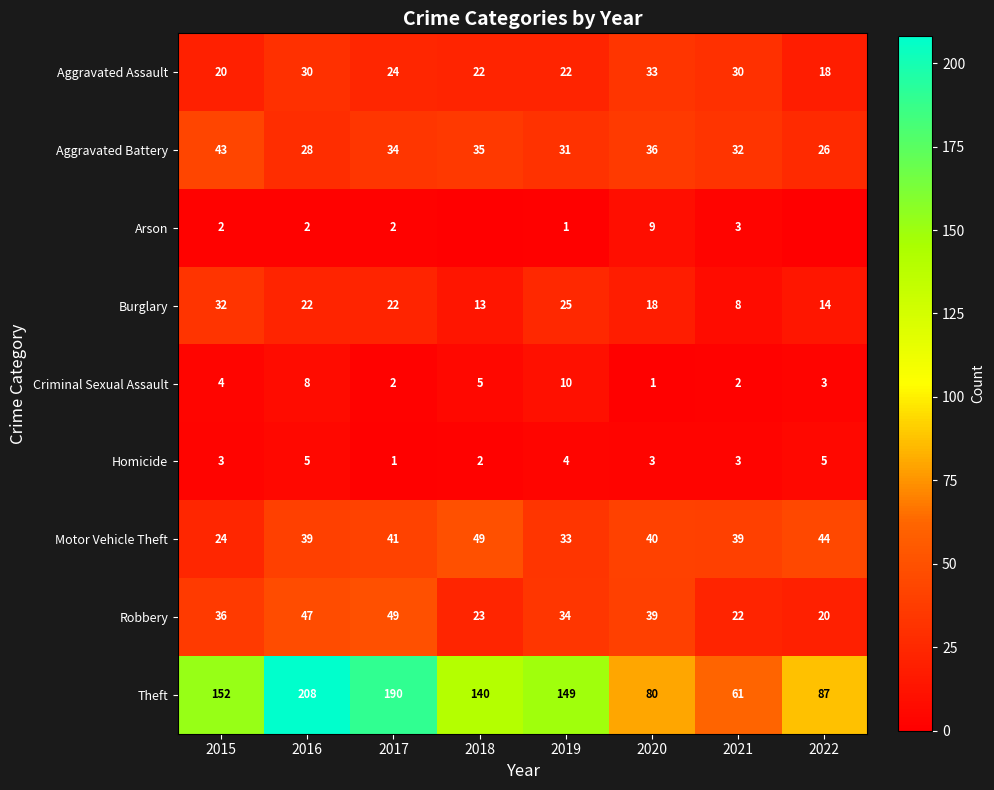

What is the average value of the Homicide series?

3